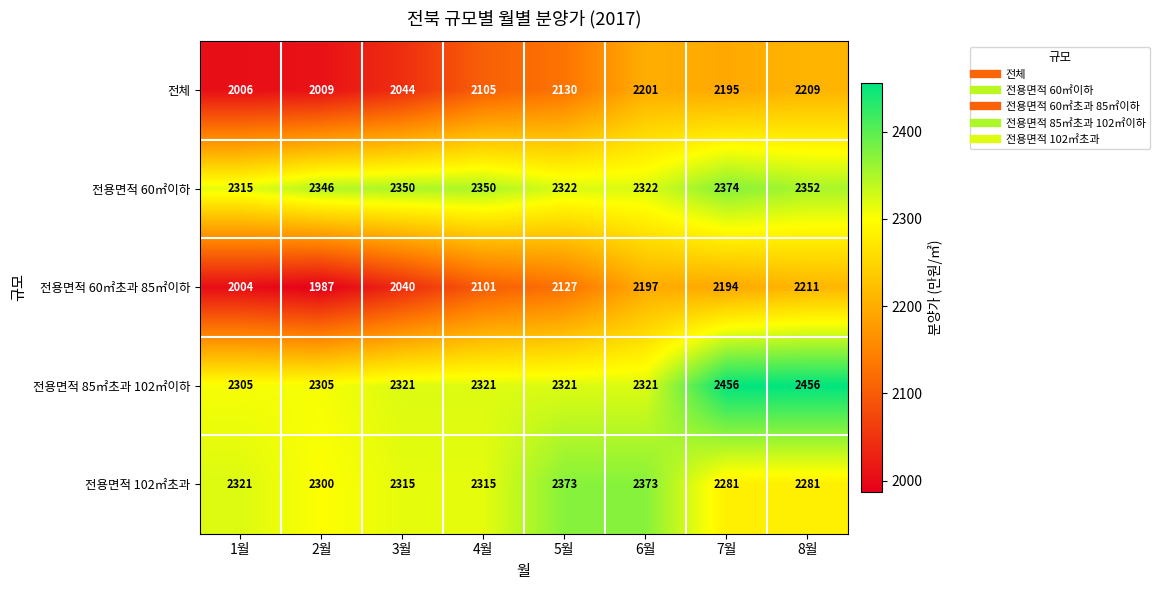

What is the difference between the 전용면적 85㎡초과 102㎡이하 values at 3월 and 1월?

16